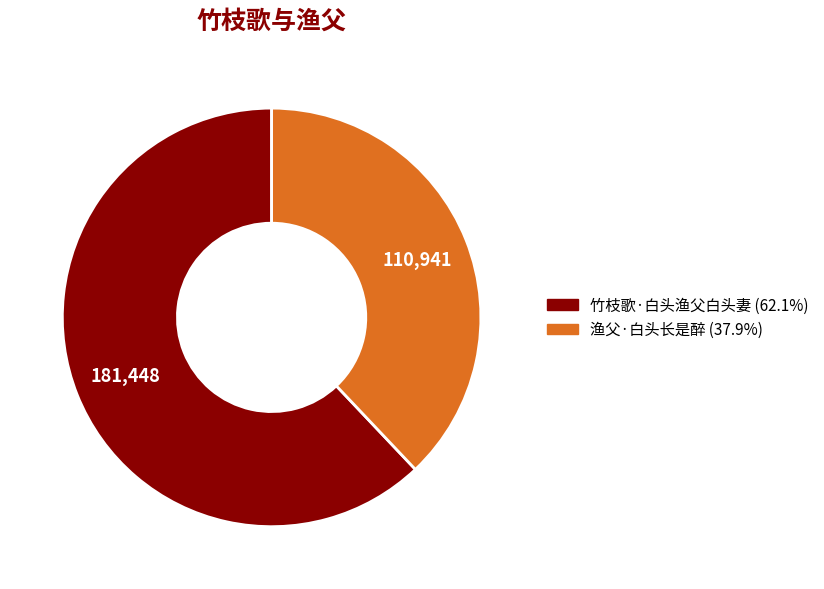

Which category accounts for the majority?

竹枝歌·白头渔父白头妻